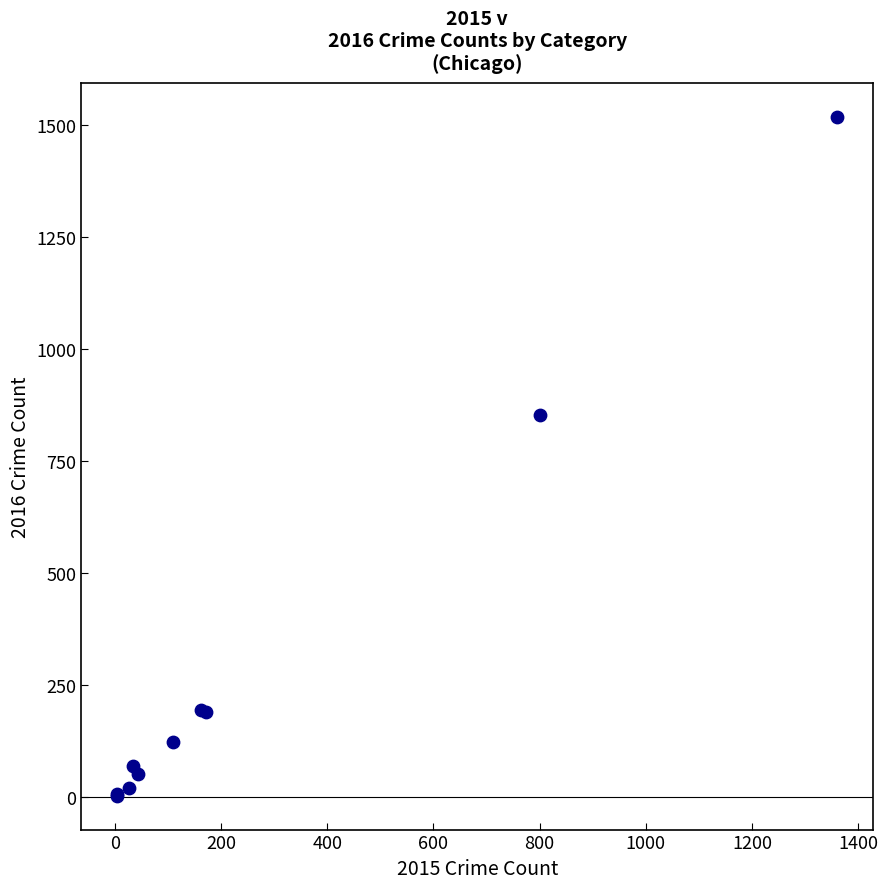

What Y value in the scatter plot is closest to 761?

853